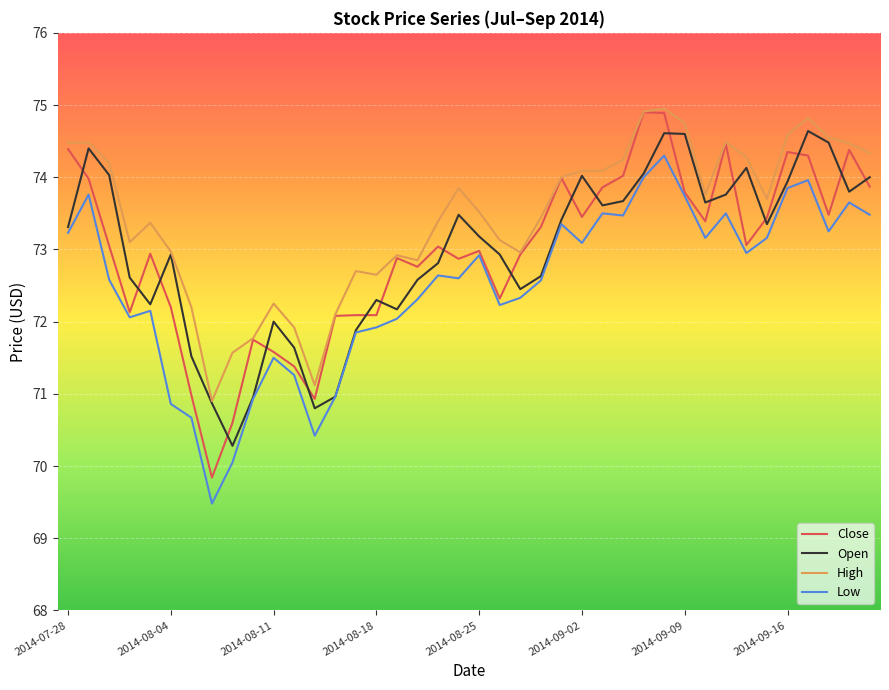

True or false: Low and High cross at least once.

False